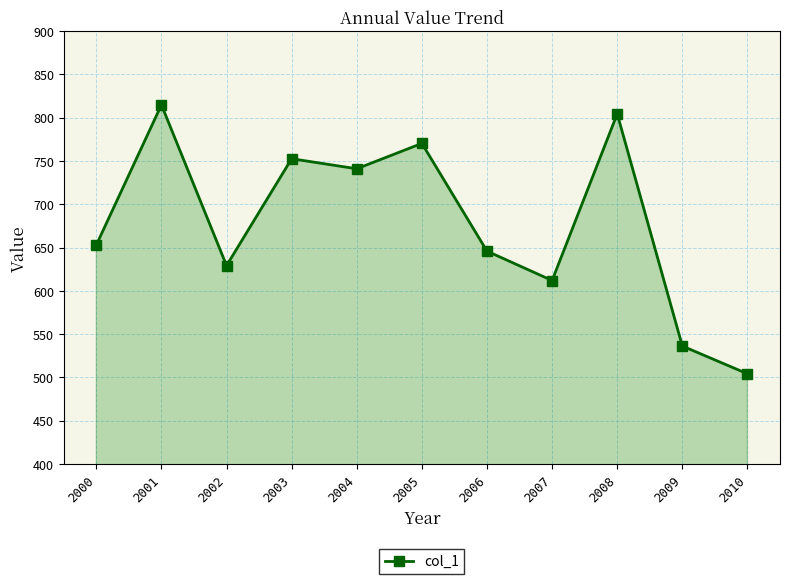

What is the difference between the second highest and second lowest values?

268.1